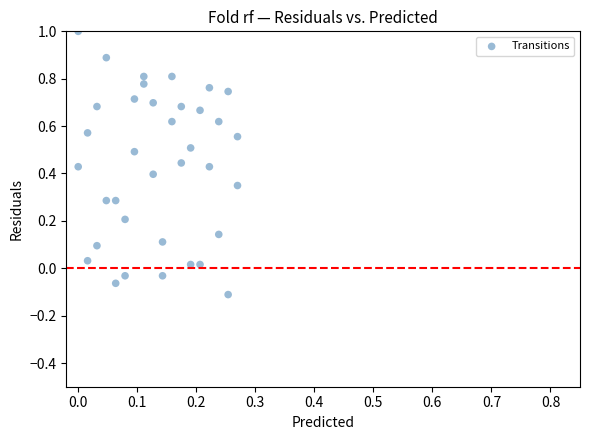

What is the range of Y values (max minus min)?

1.1